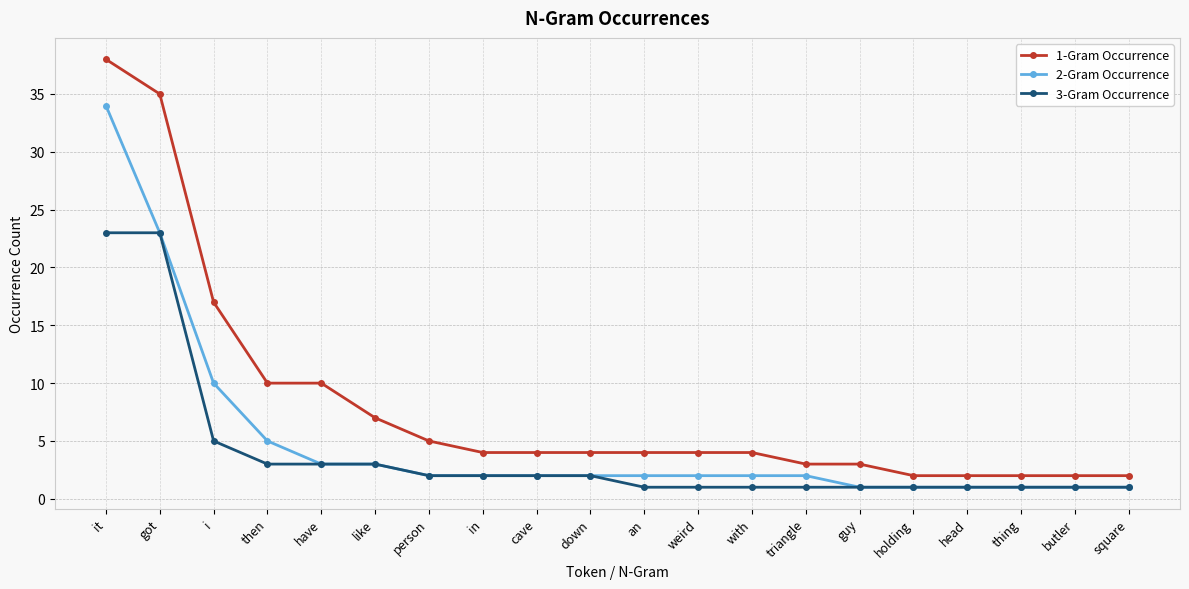

What is the difference between the maximum and second lowest values in the 3-Gram Occurrence series?

22